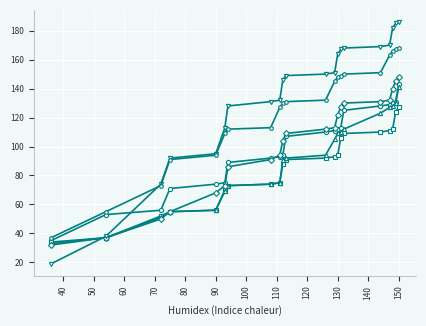

What is the smallest value displayed?

19